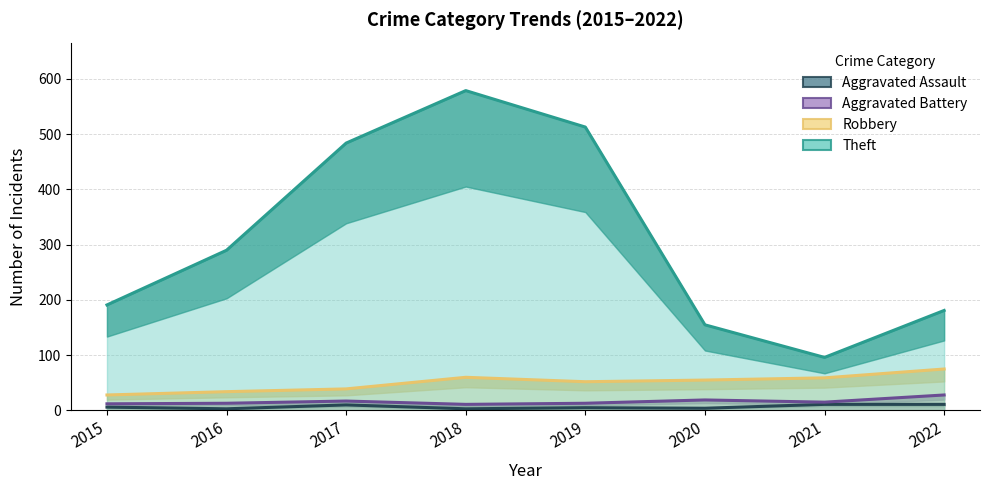

What is the smallest value displayed?

3